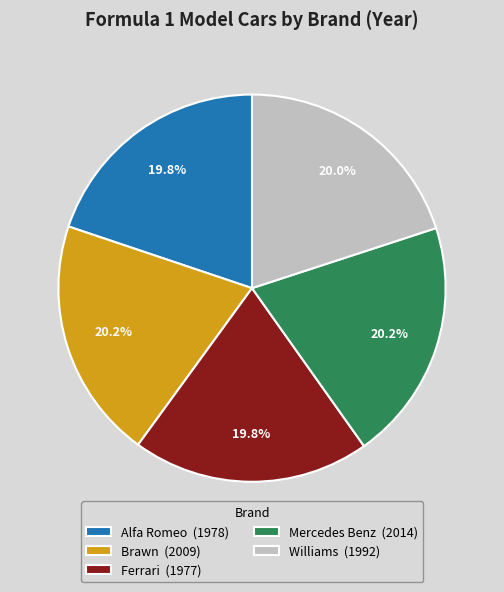

What percentage do Ferrari (1977) and Williams (1992) together represent?

39.8%